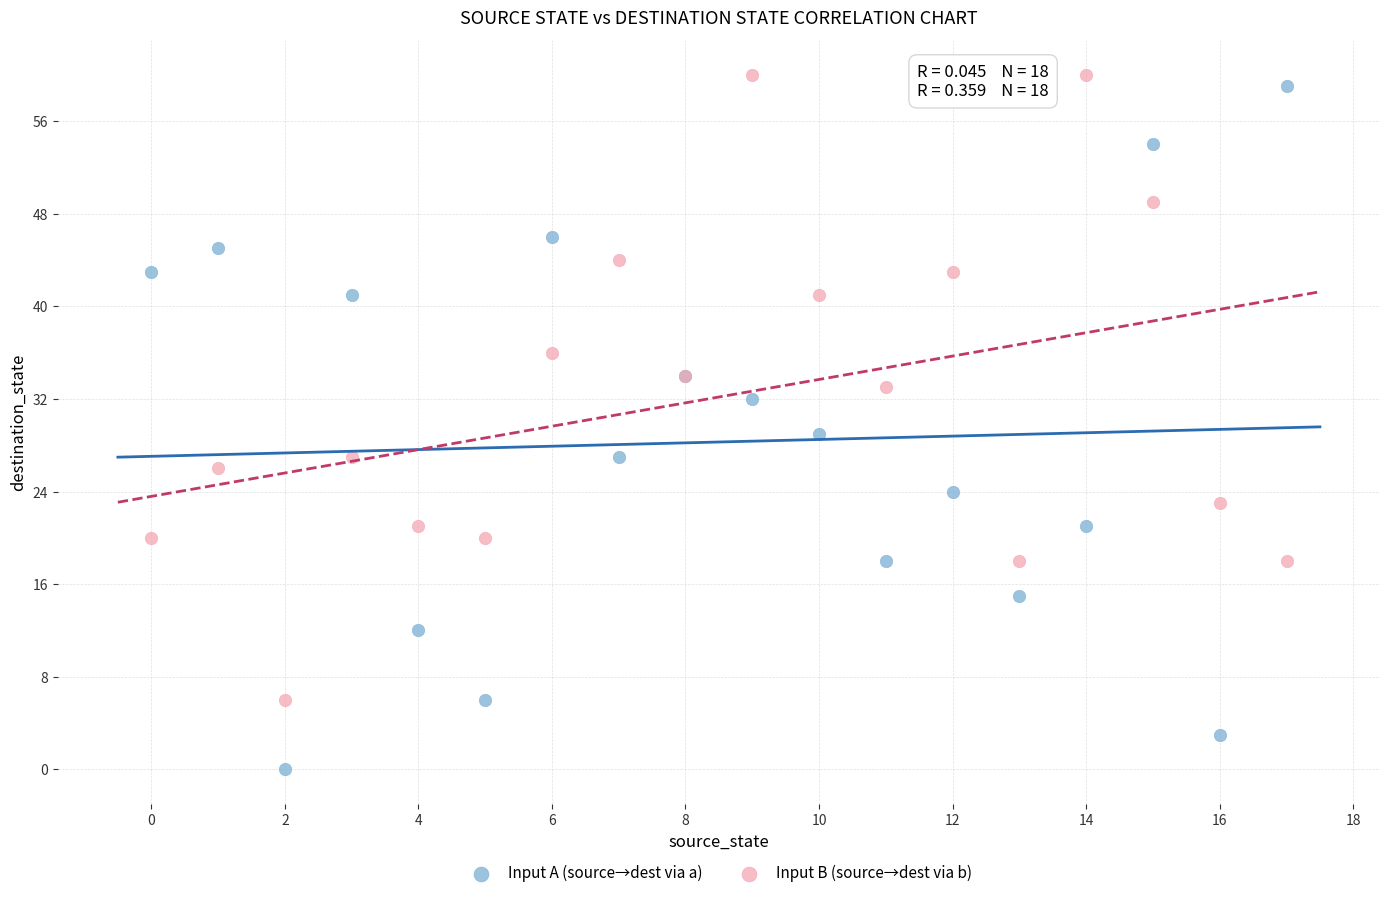

Which series contains the highest Y value?

Input B (source→dest via b)